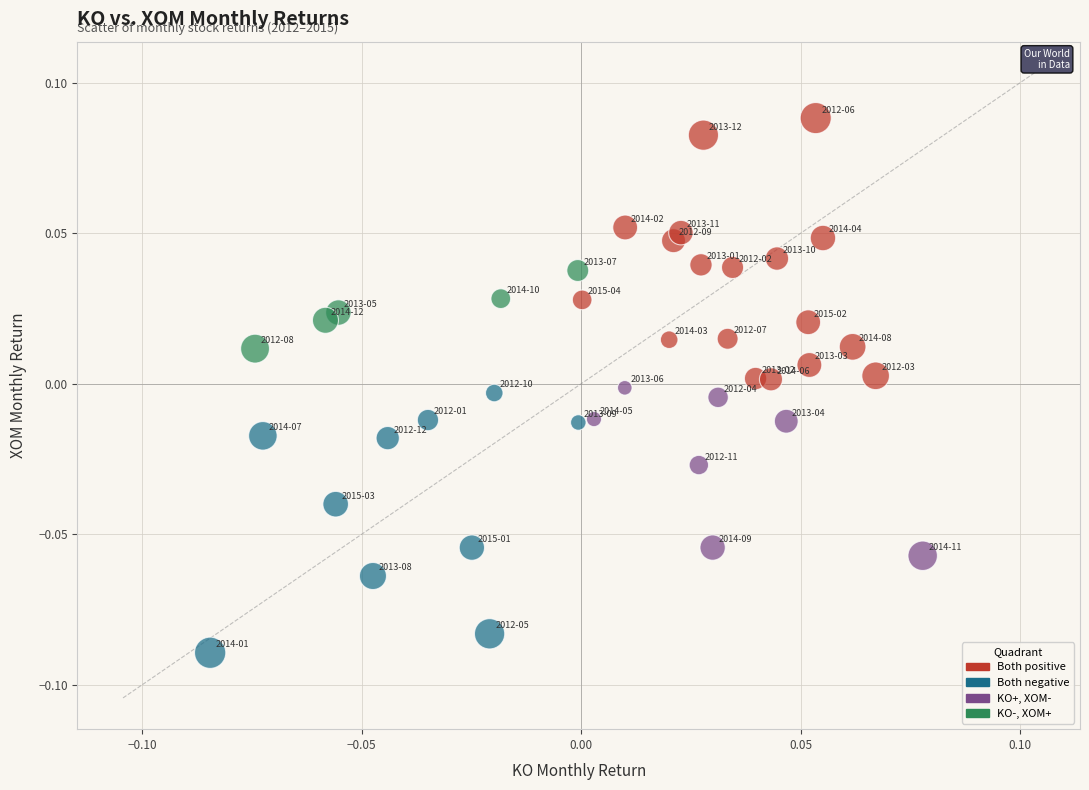

How many points are shown in the scatter plot?

40